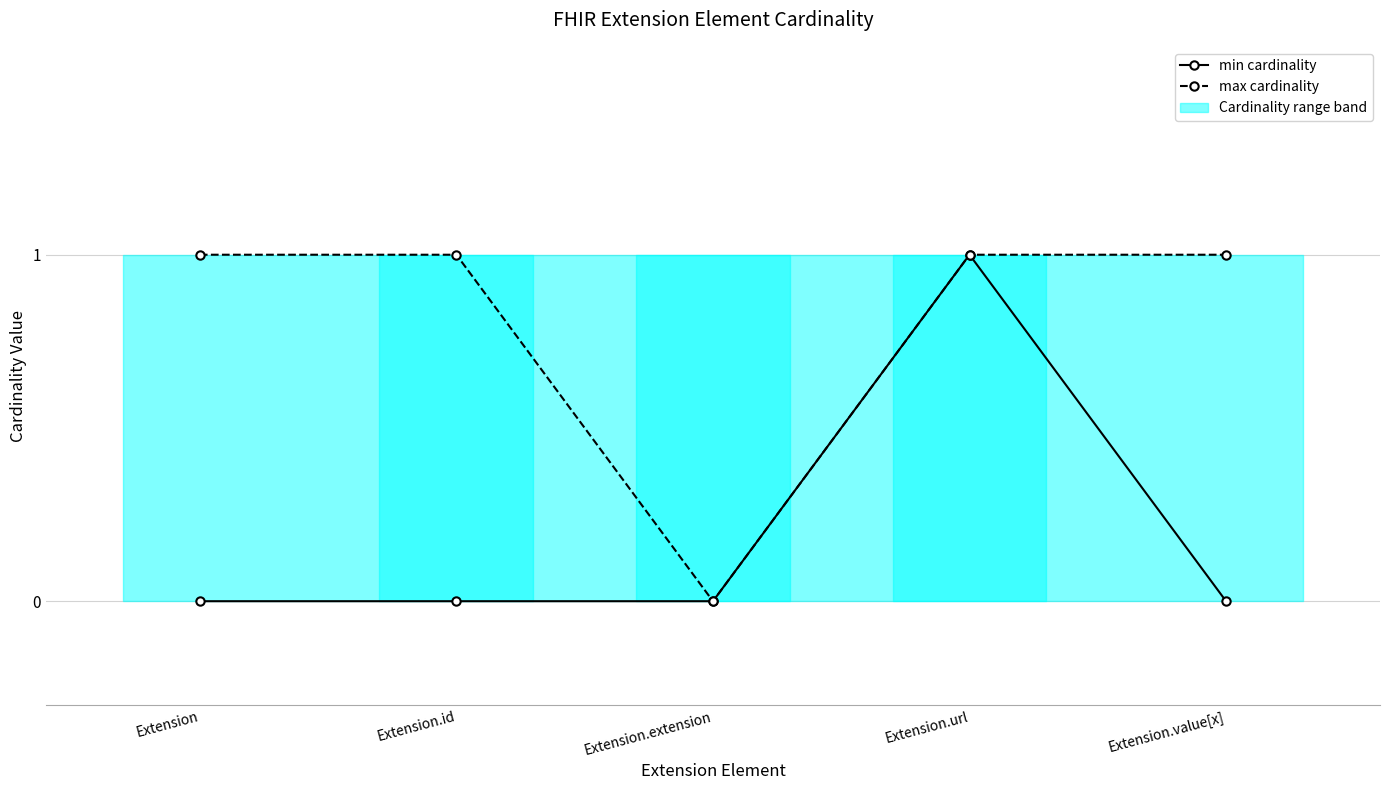

Is it true that max cardinality equals 2 at Extension?

False